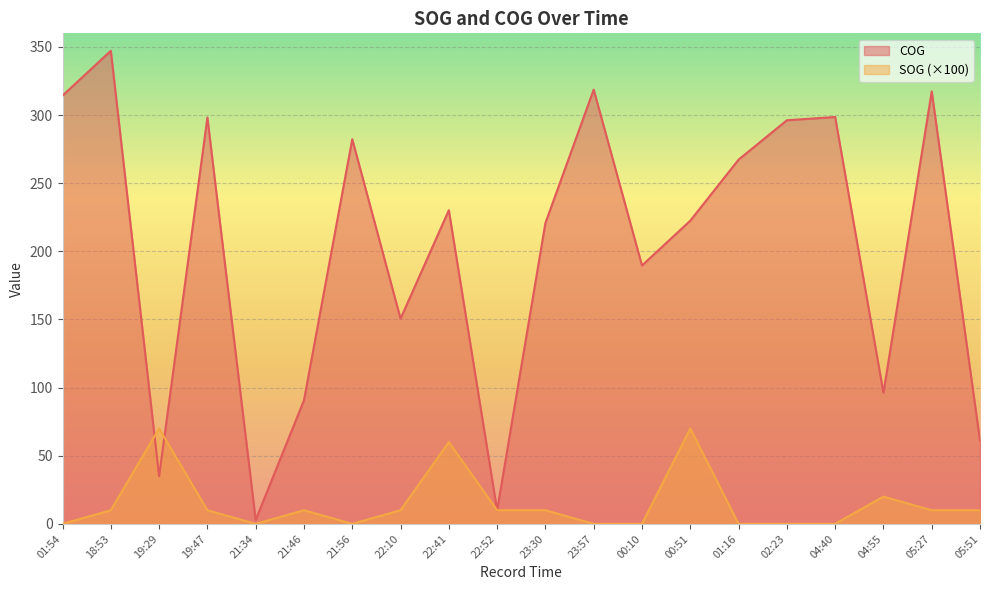

Which series has the widest spread of values?

COG